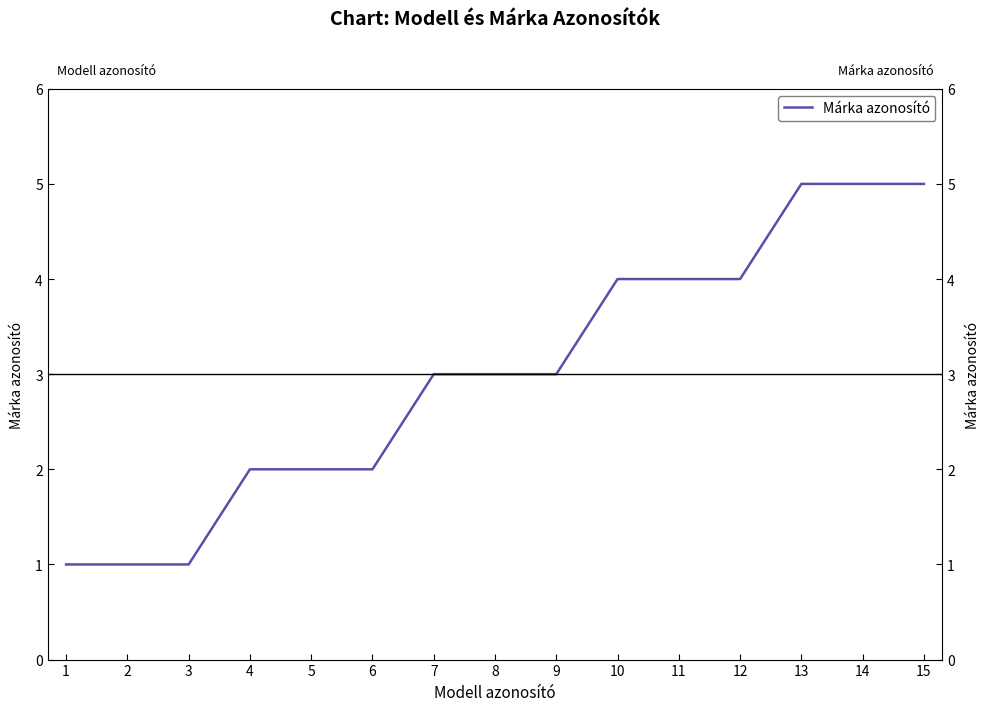

Count the values in the range 2 to 4.

9